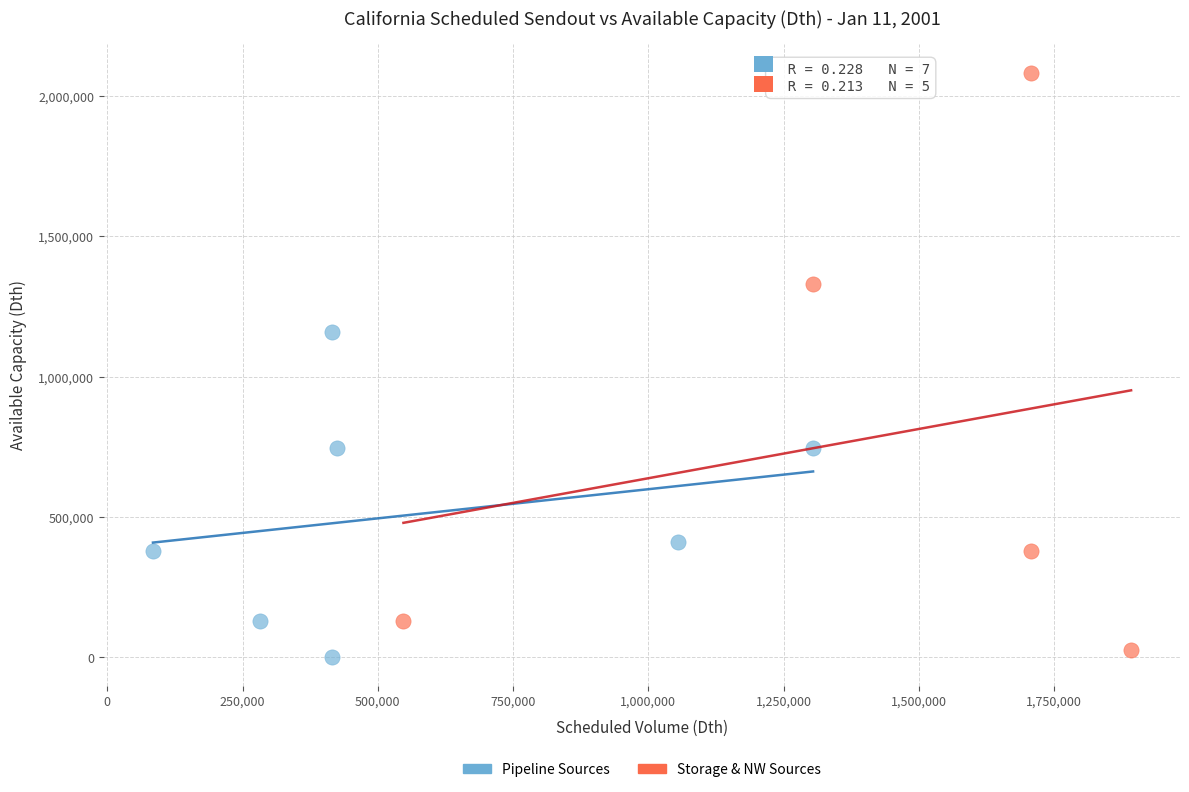

Which series contains the lowest Y value?

Pipeline Sources